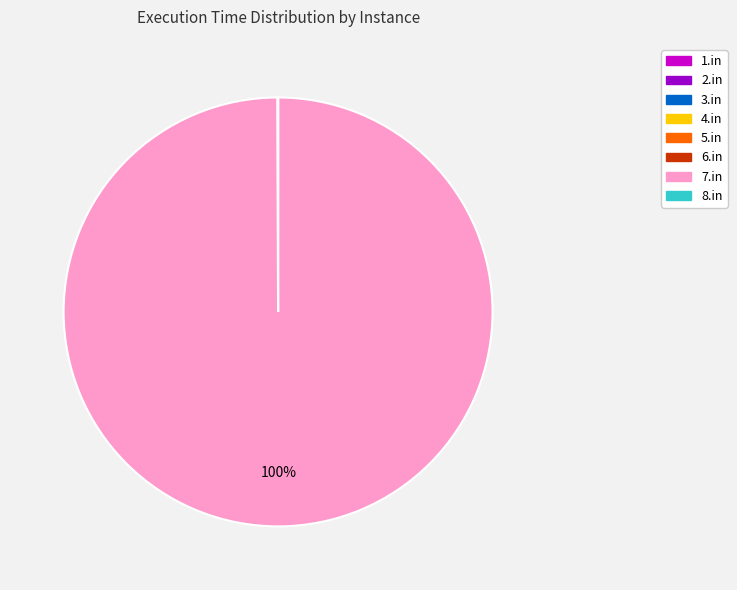

To the nearest percent, what is the difference between the largest and smallest slice percentages?

100%